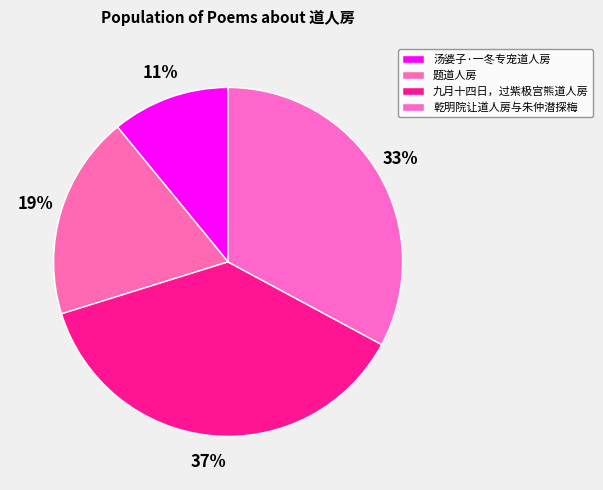

How many slices are in this pie chart?

4